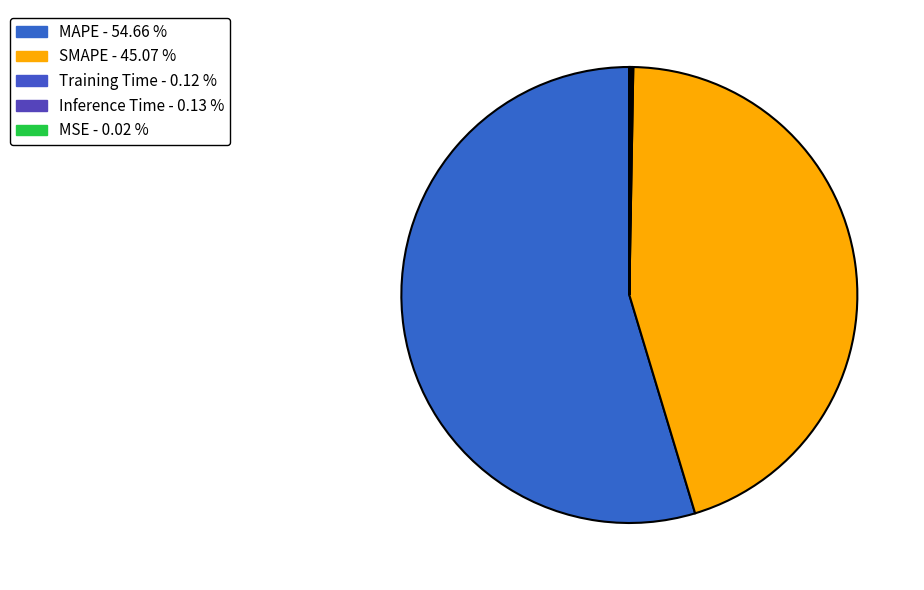

What portion of the pie excludes MSE?

100.0%